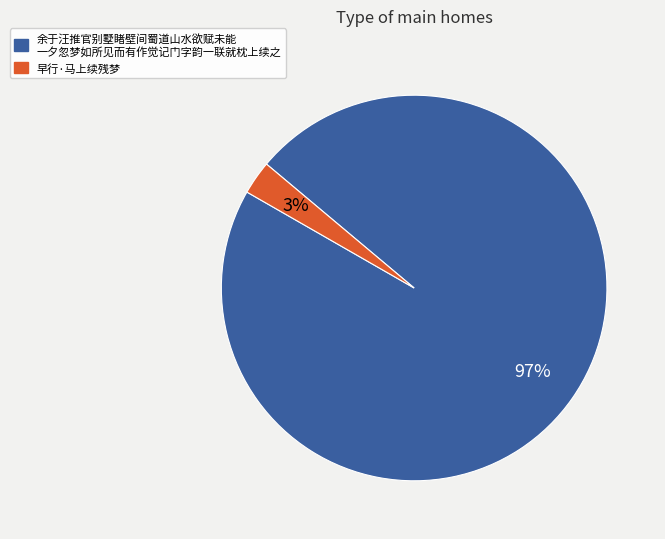

How many slices are in this pie chart?

2